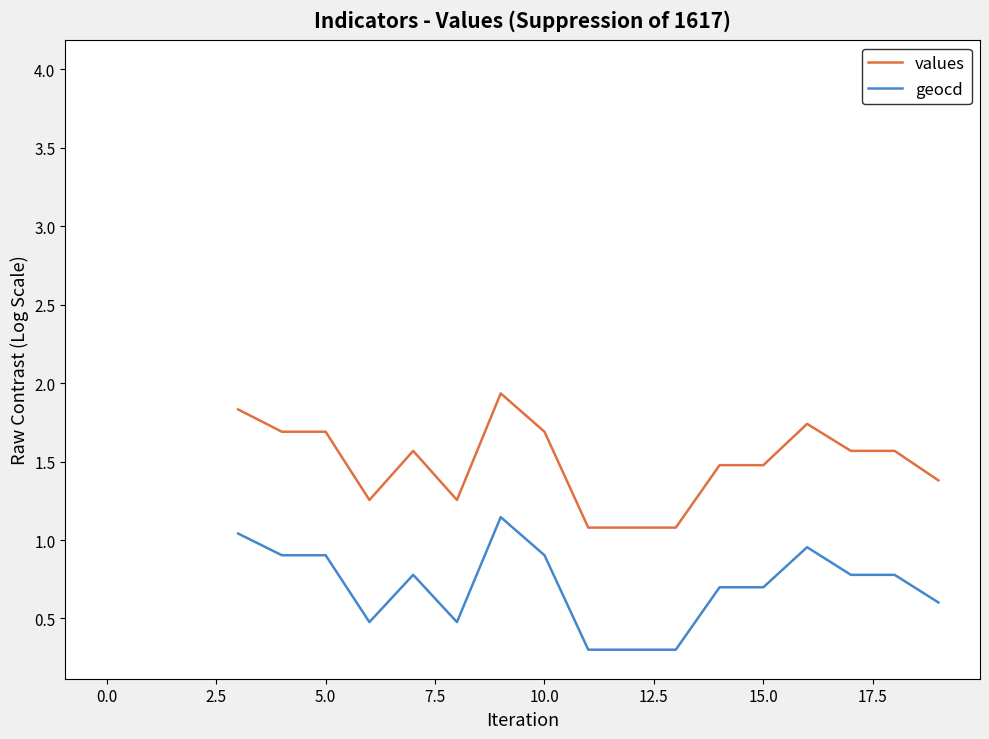

True or false: values and geocd cross at least once.

False